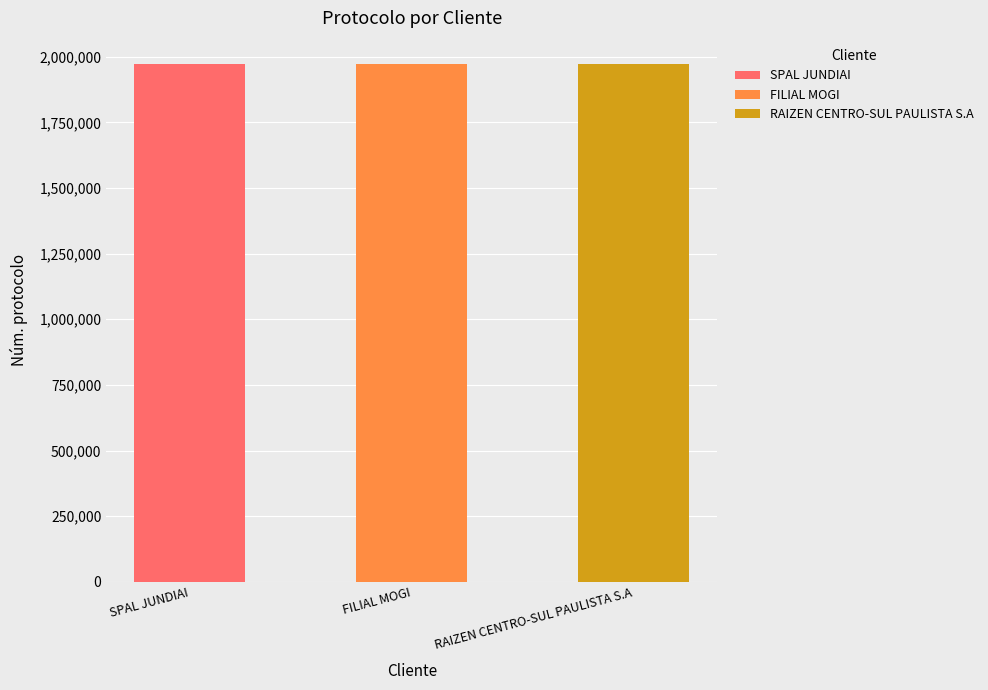

What is the ratio of the value at SPAL JUNDIAI to the value at RAIZEN CENTRO-SUL PAULISTA S.A?

1.0